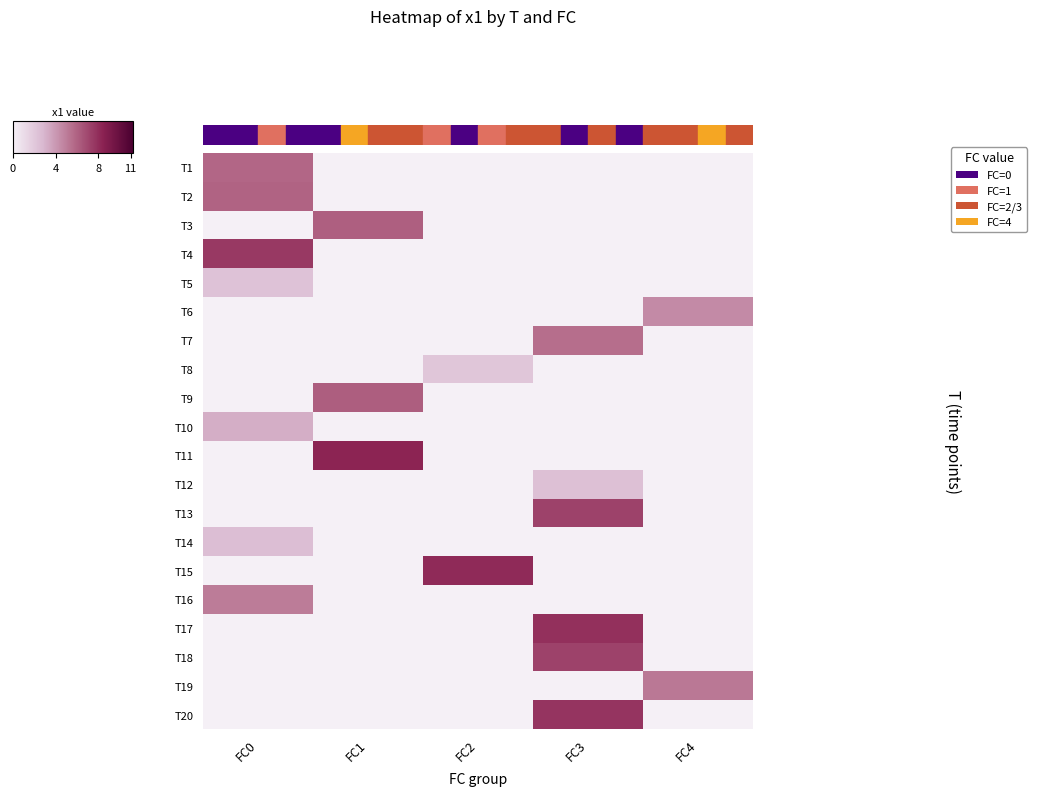

What is the total value across all series at FC0?

2.9